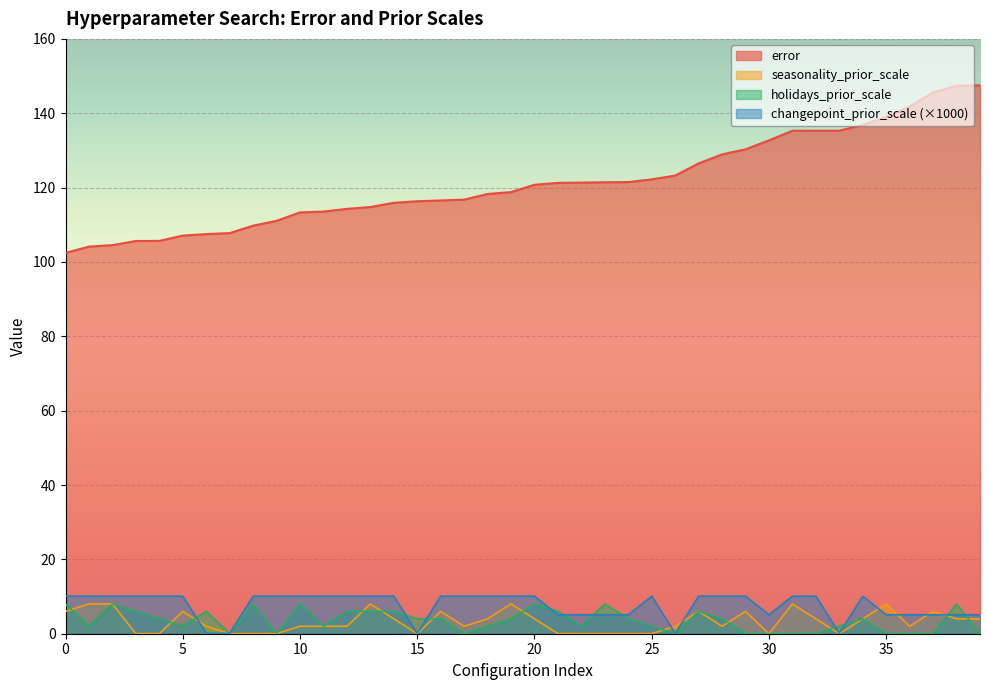

Is the value of error at 21 greater than the value of changepoint_prior_scale at 35?

Yes